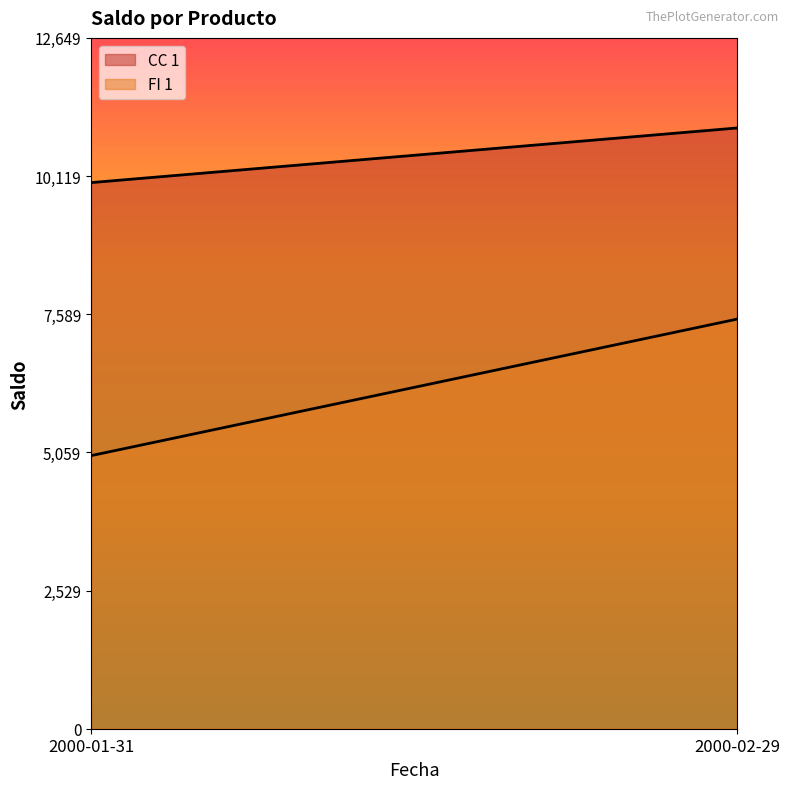

Which series has the largest range (max minus min)?

FI 1